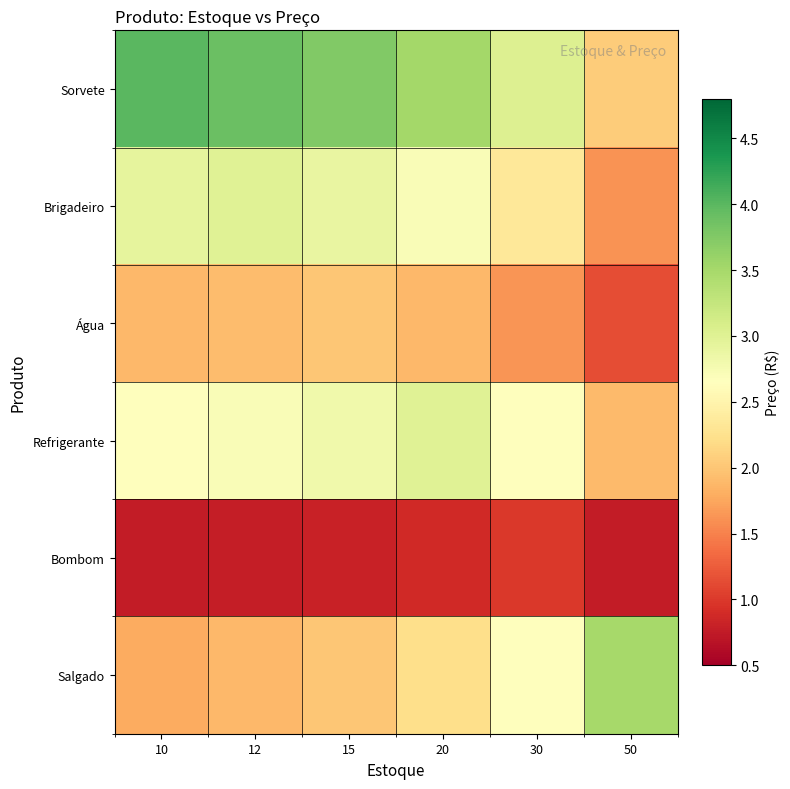

Count the number of data series in this chart.

6